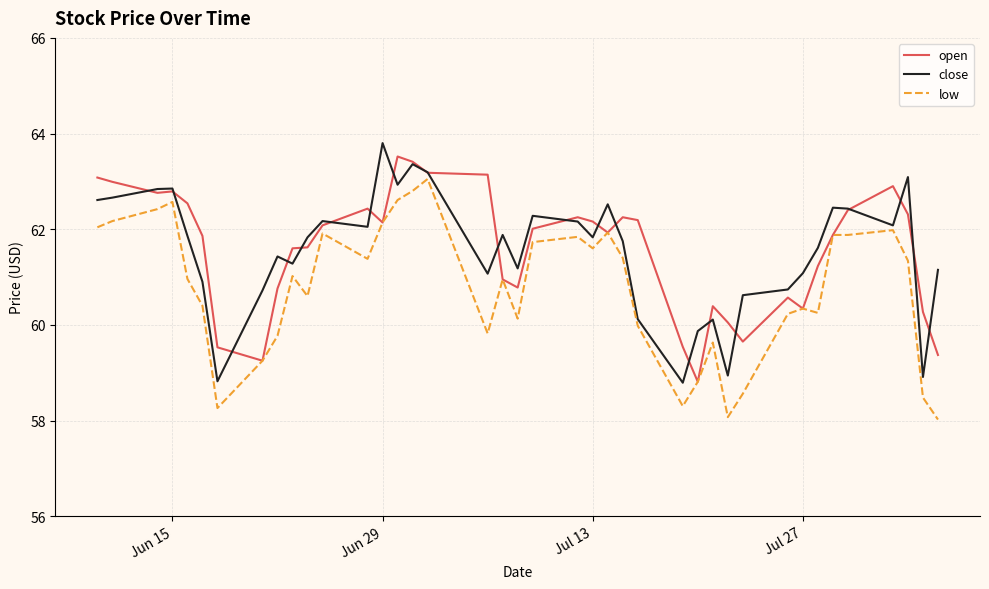

True or false: close and low cross at least once.

False